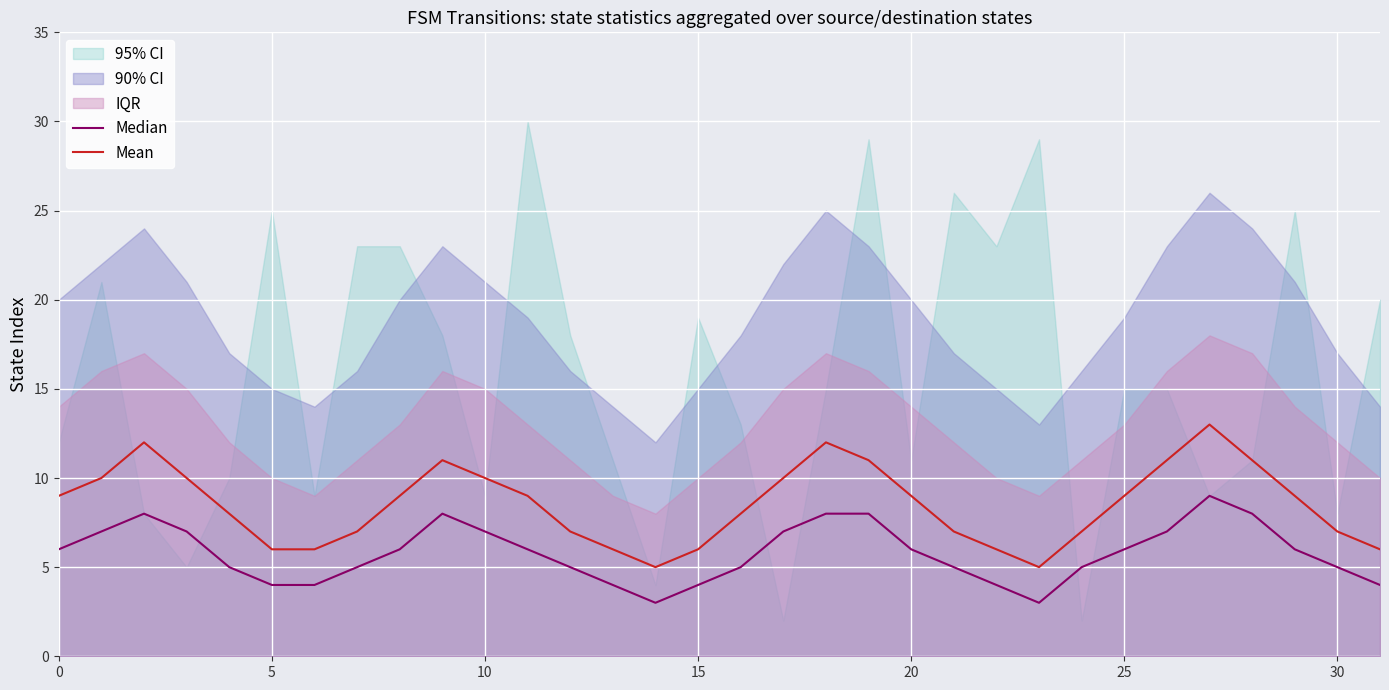

How many data points in Median are less than 6?

15